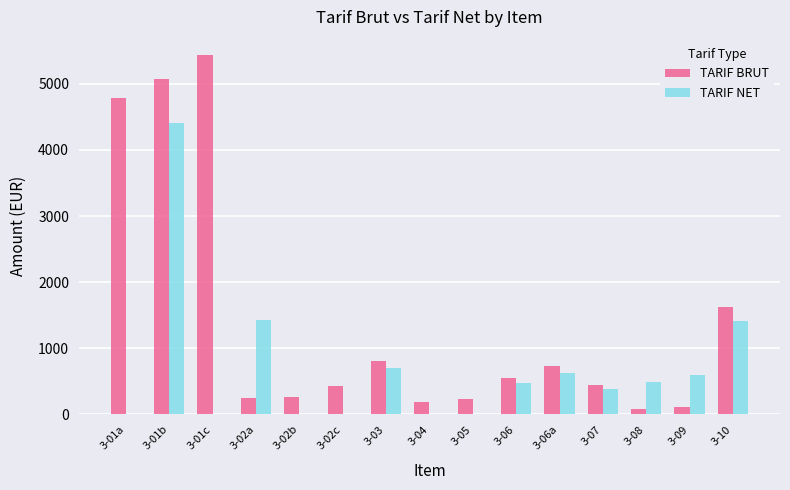

What is the average value of the TARIF NET series?

702.0